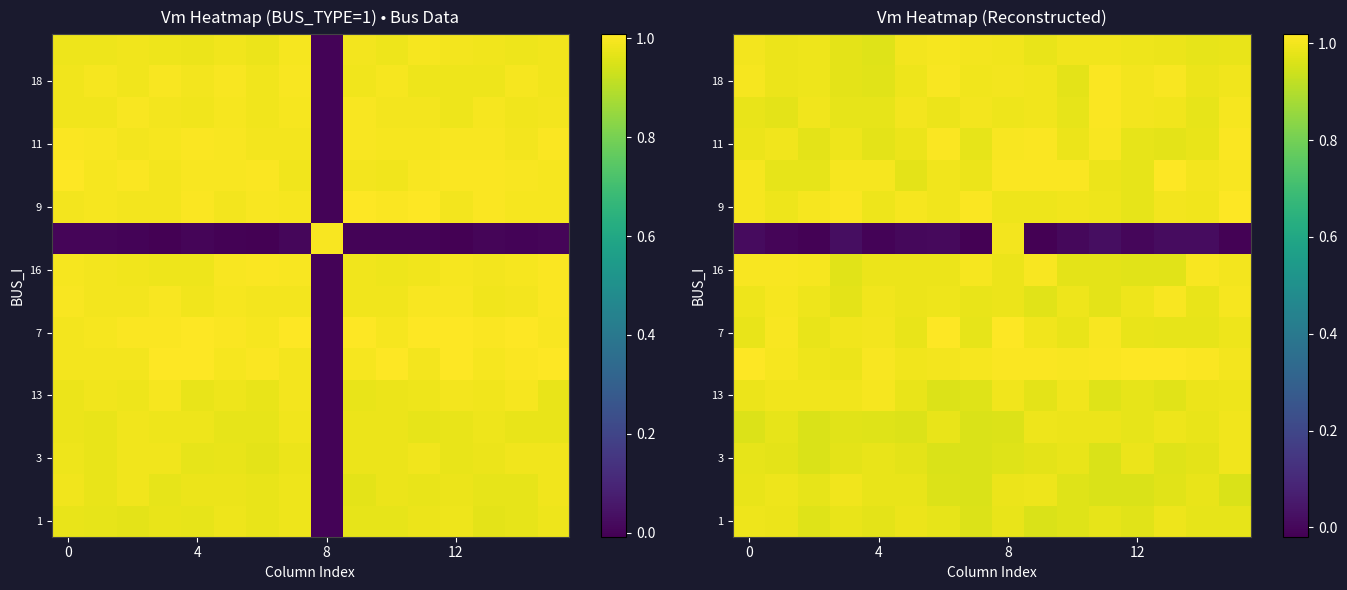

At how many categories does at least one series exceed 0?

16